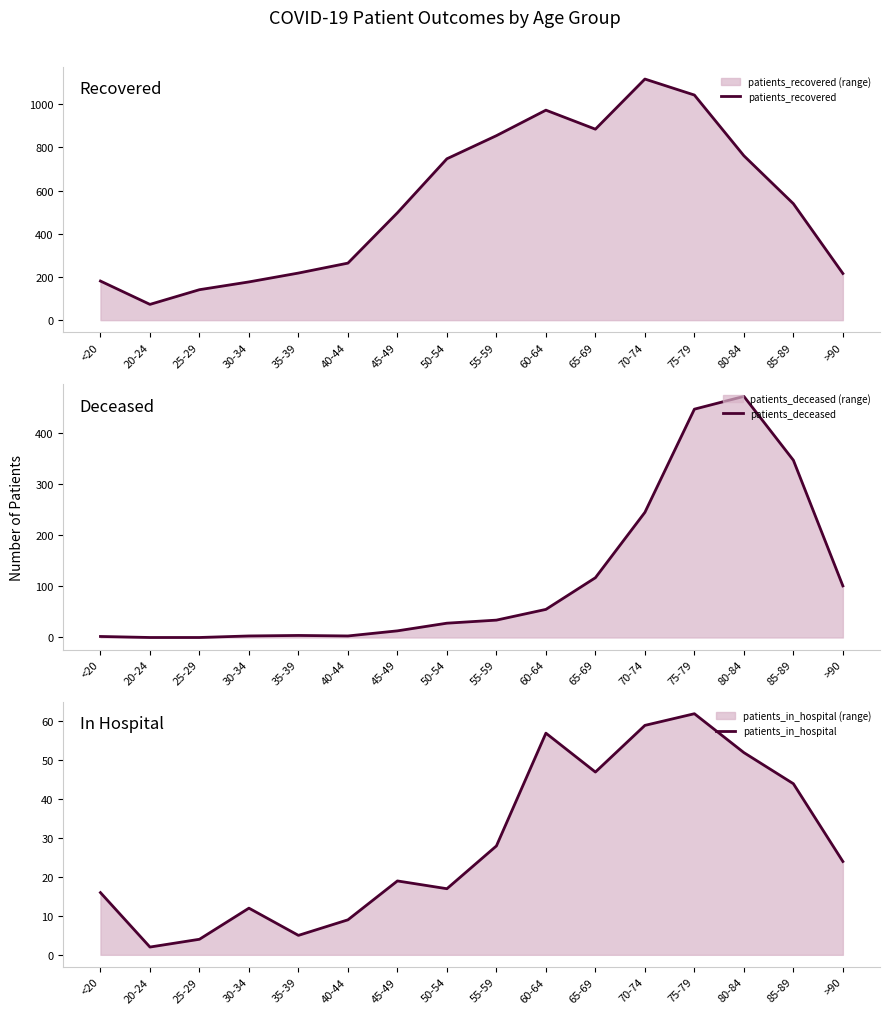

What is the average value of the patients_in_hospital series?

29